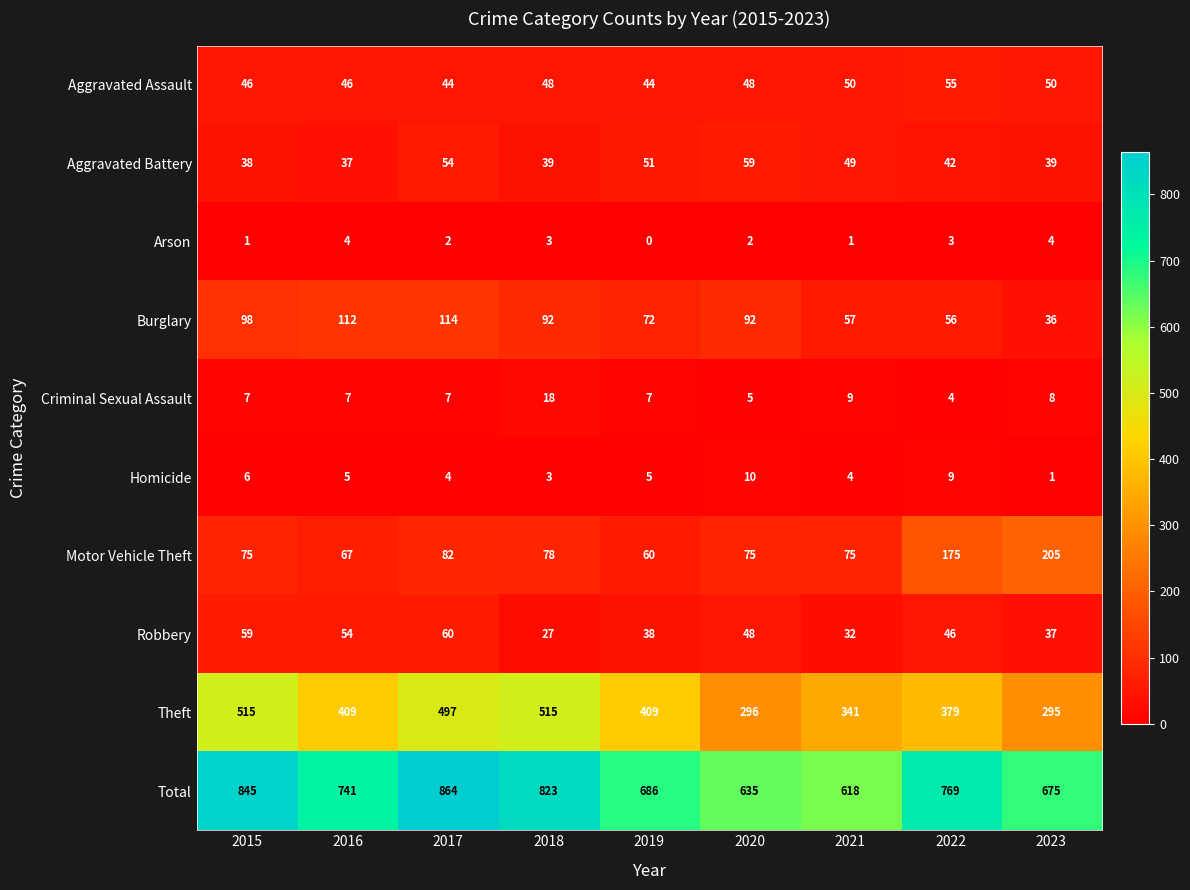

The value of Motor Vehicle Theft at 2022 is 106. True or false?

False